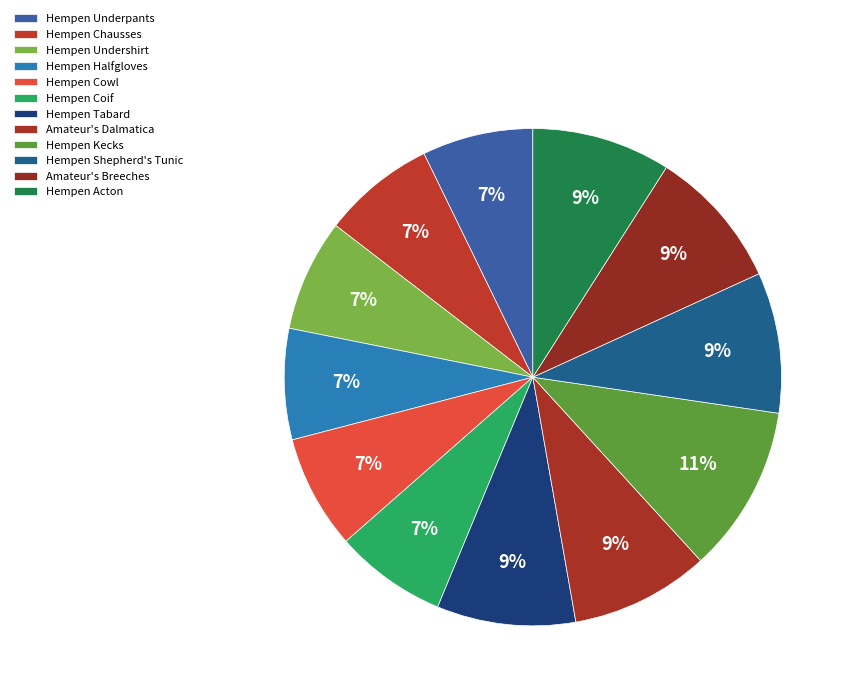

How many slices are in this pie chart?

12